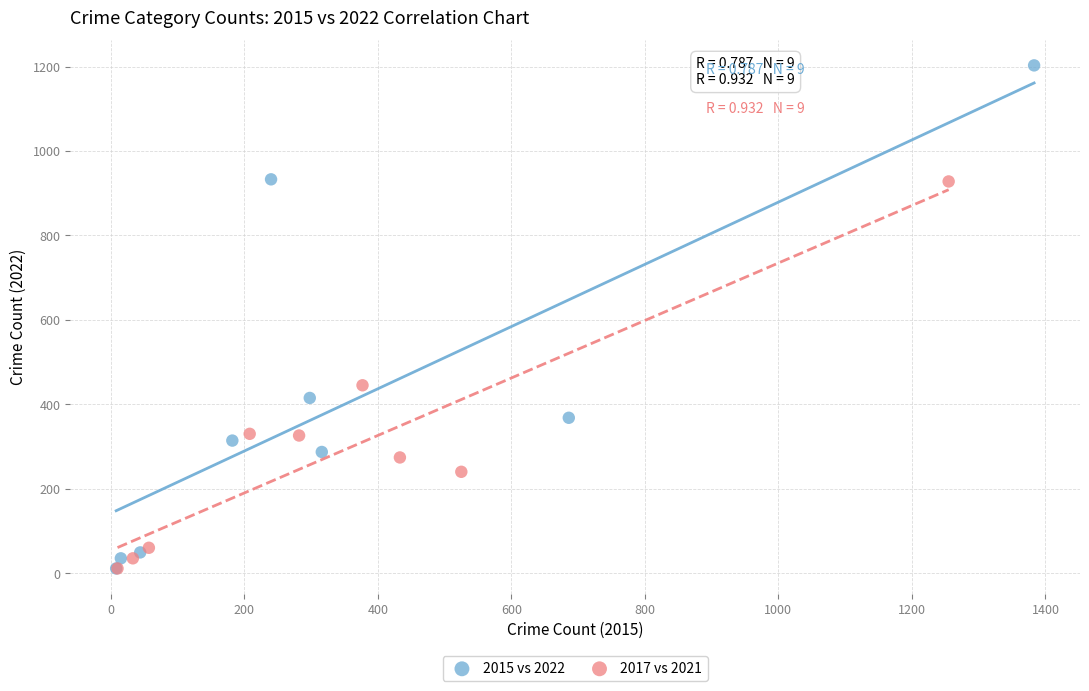

Which series contains the highest Y value?

2015 vs 2022